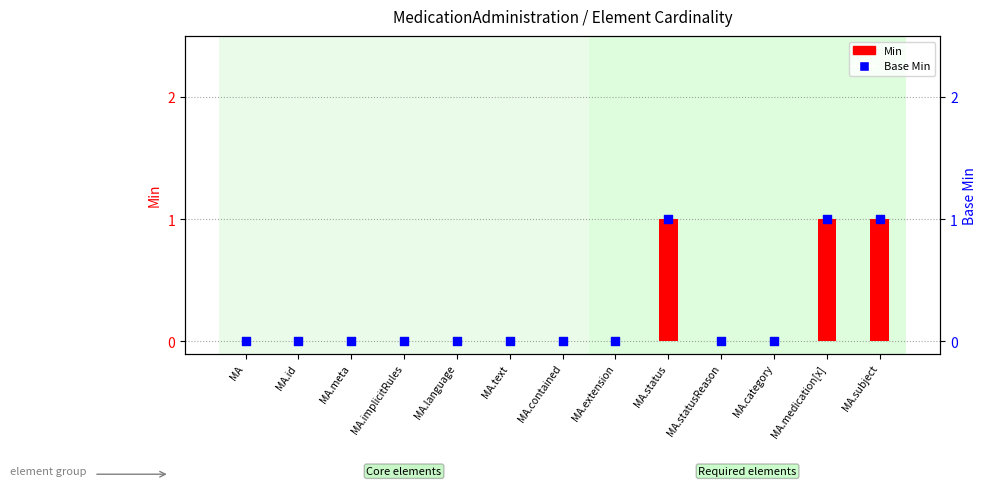

What are all the series names shown in the legend?

Min, Base Min